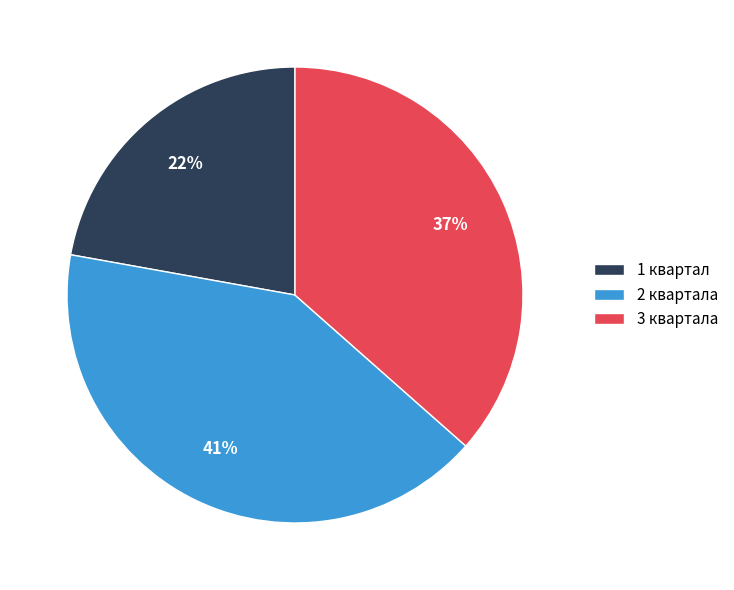

To the nearest percent, what is the difference between the 1 квартал and 2 квартала slice percentages?

19%